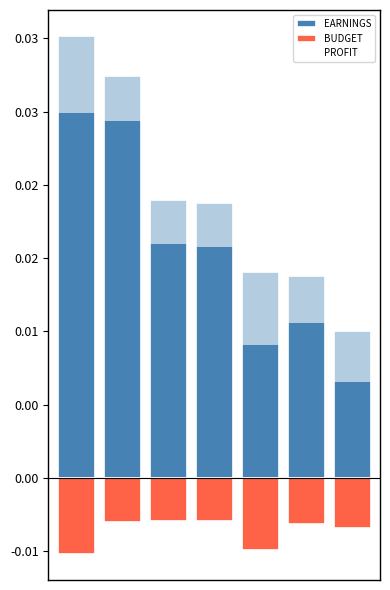

Which series has the widest spread of values?

EARNINGS